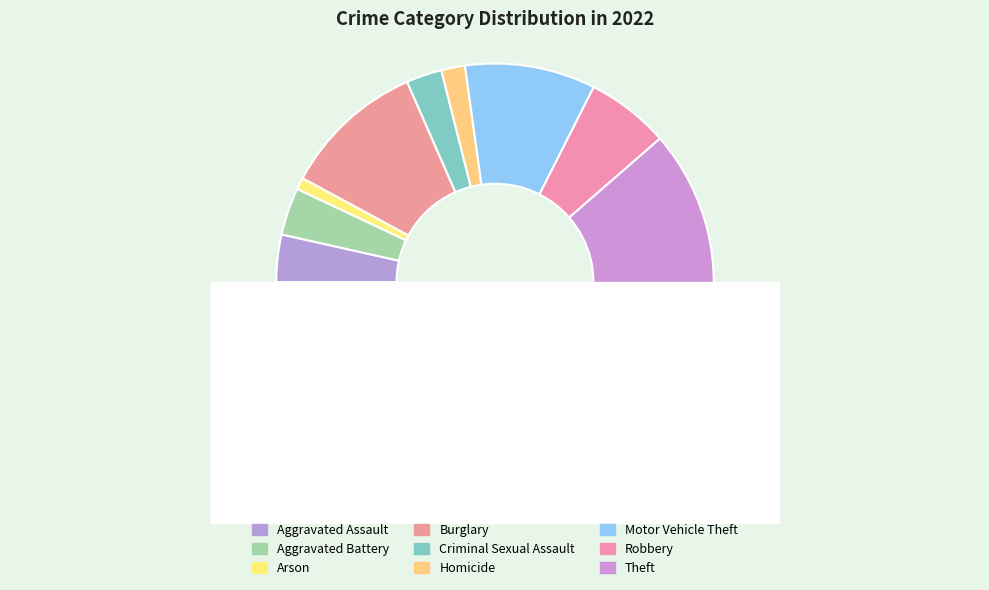

Which has a higher value, Criminal Sexual Assault or Motor Vehicle Theft?

Motor Vehicle Theft